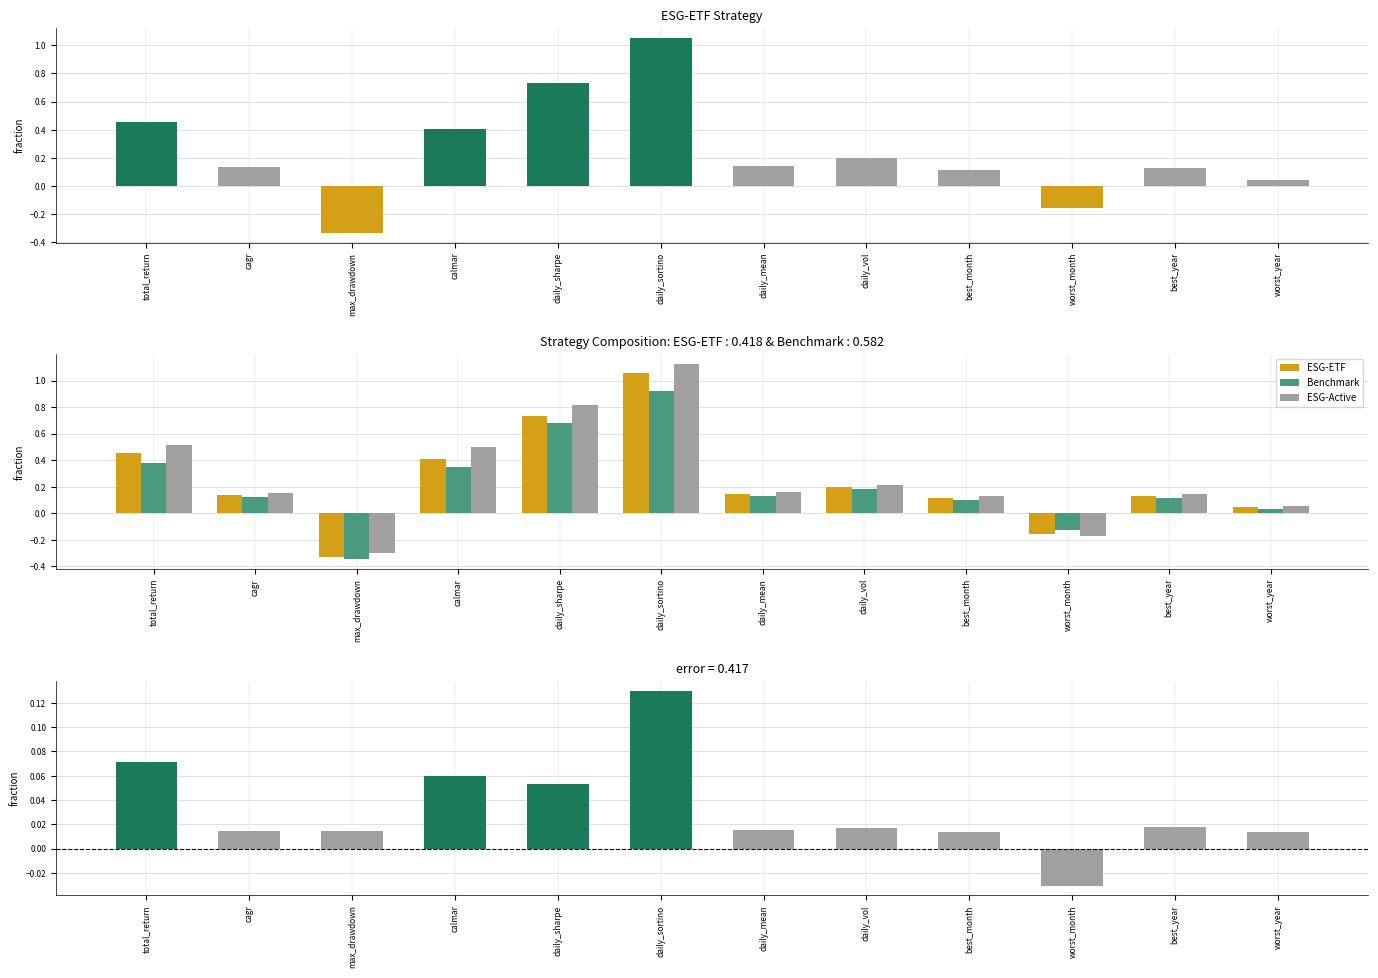

How many data points does each series have?

12